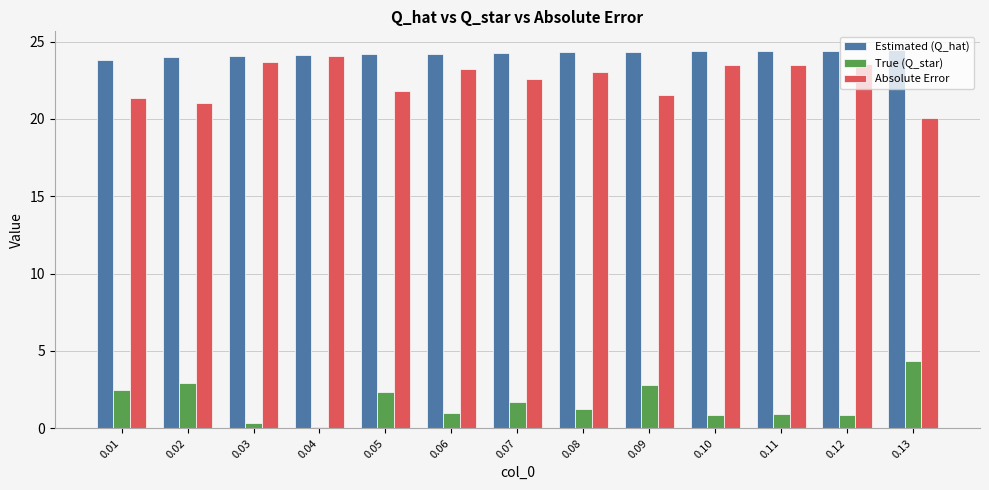

What is the maximum value for Estimated (Q_hat)?

24.4